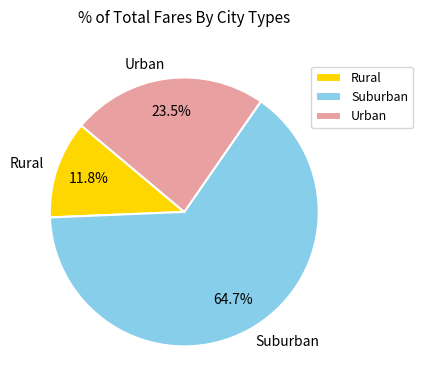

How many segments does this pie chart have?

3